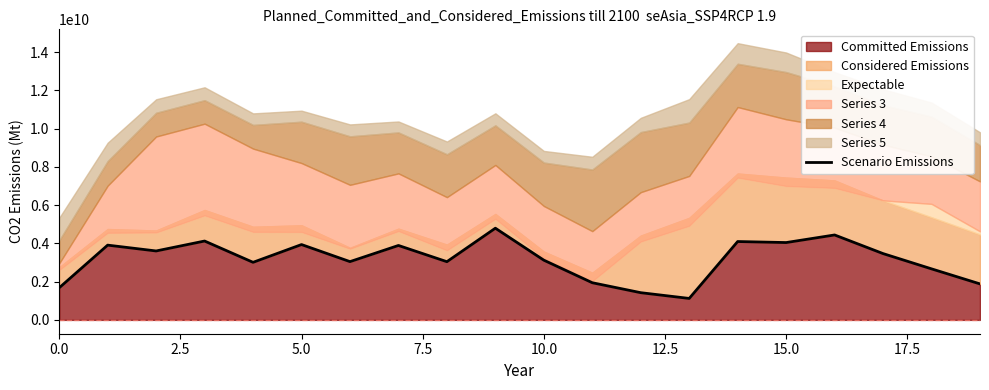

The value of Committed Emissions at 10.0 is 831349281.3. True or false?

False